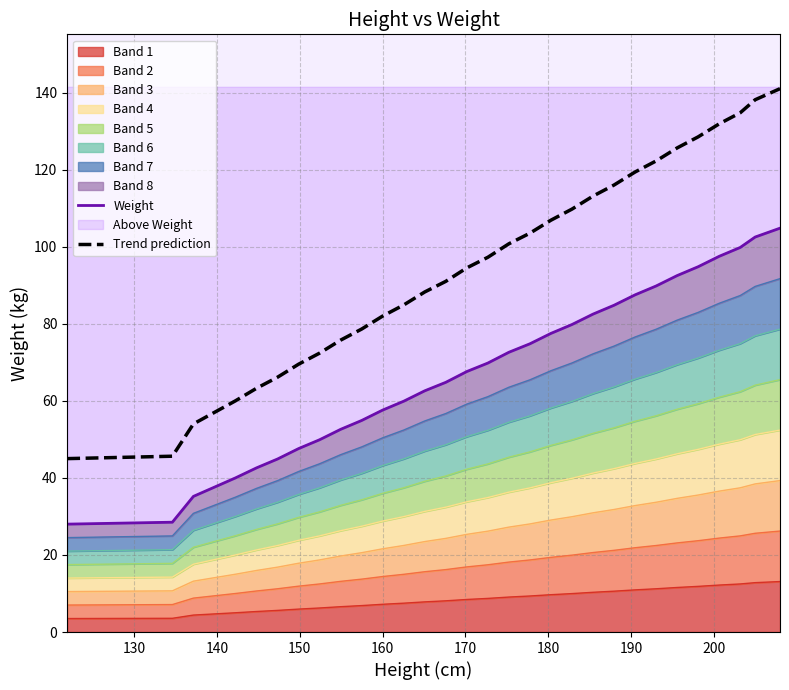

Does the chart display data point markers on the line(s)?

No